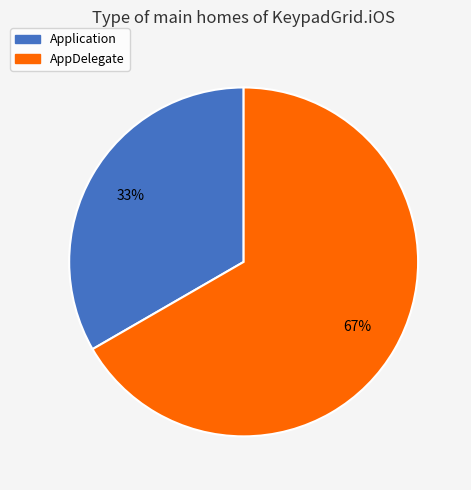

To the nearest percent, what percentage of the pie is AppDelegate?

67%